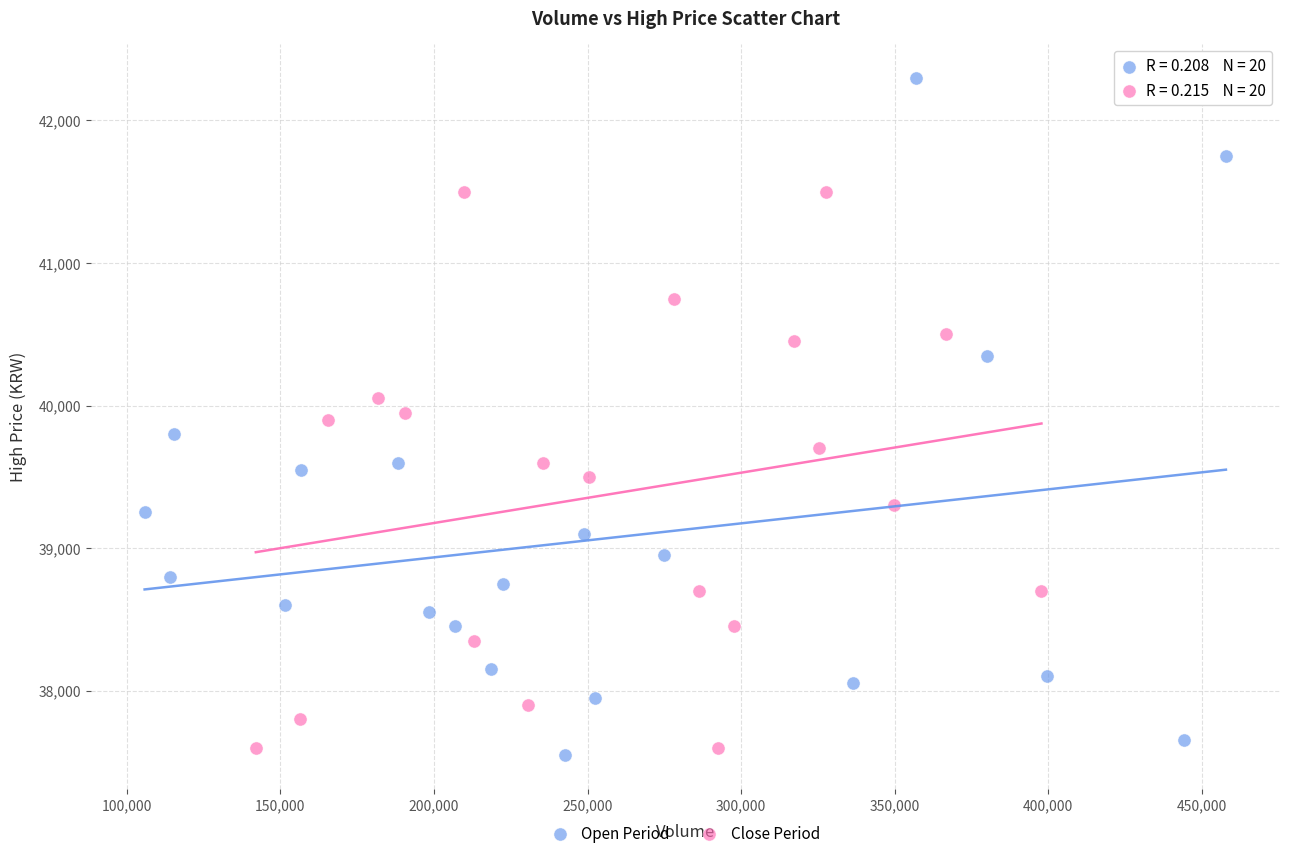

Which series has the widest spread of Y values?

Open Period